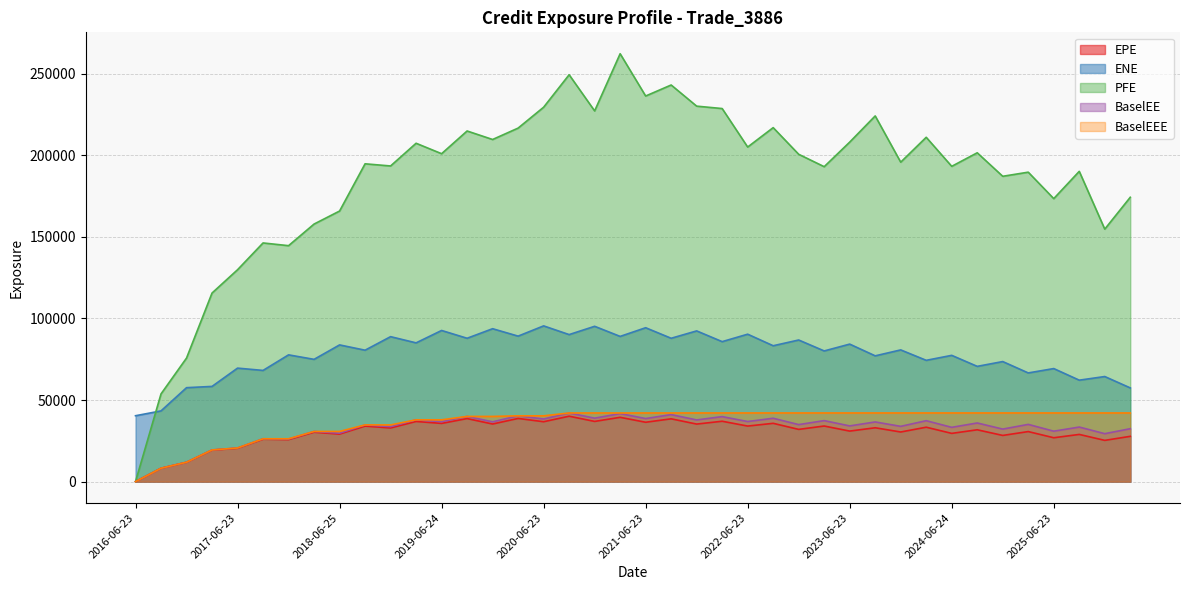

At how many categories does at least one series exceed 96820?

37